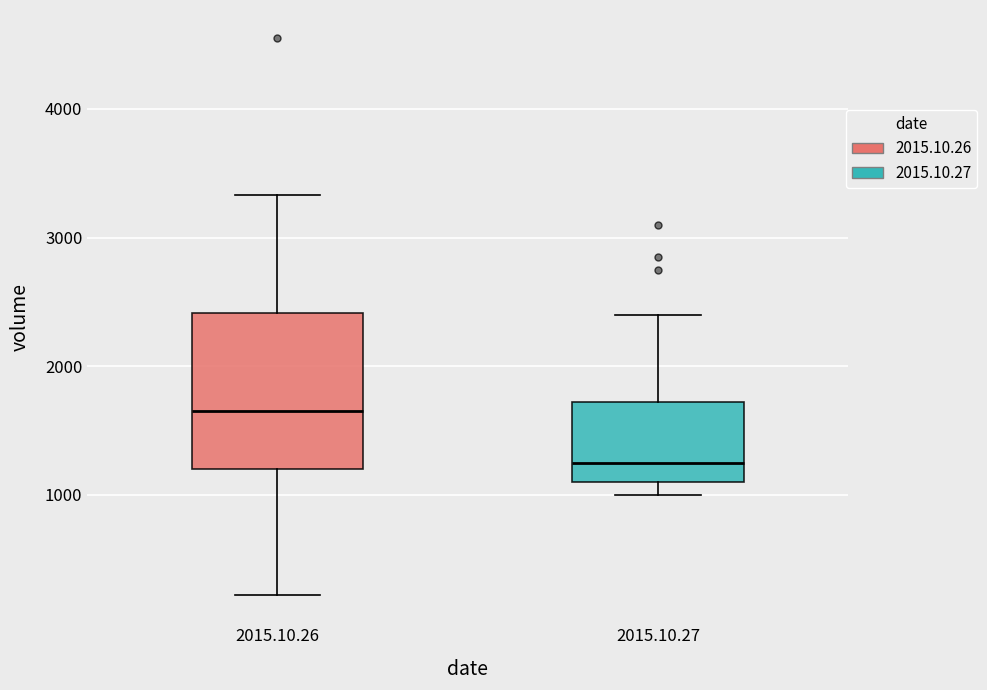

Comparing the boxes themselves (not the whiskers), which one is the tallest?

2015.10.26